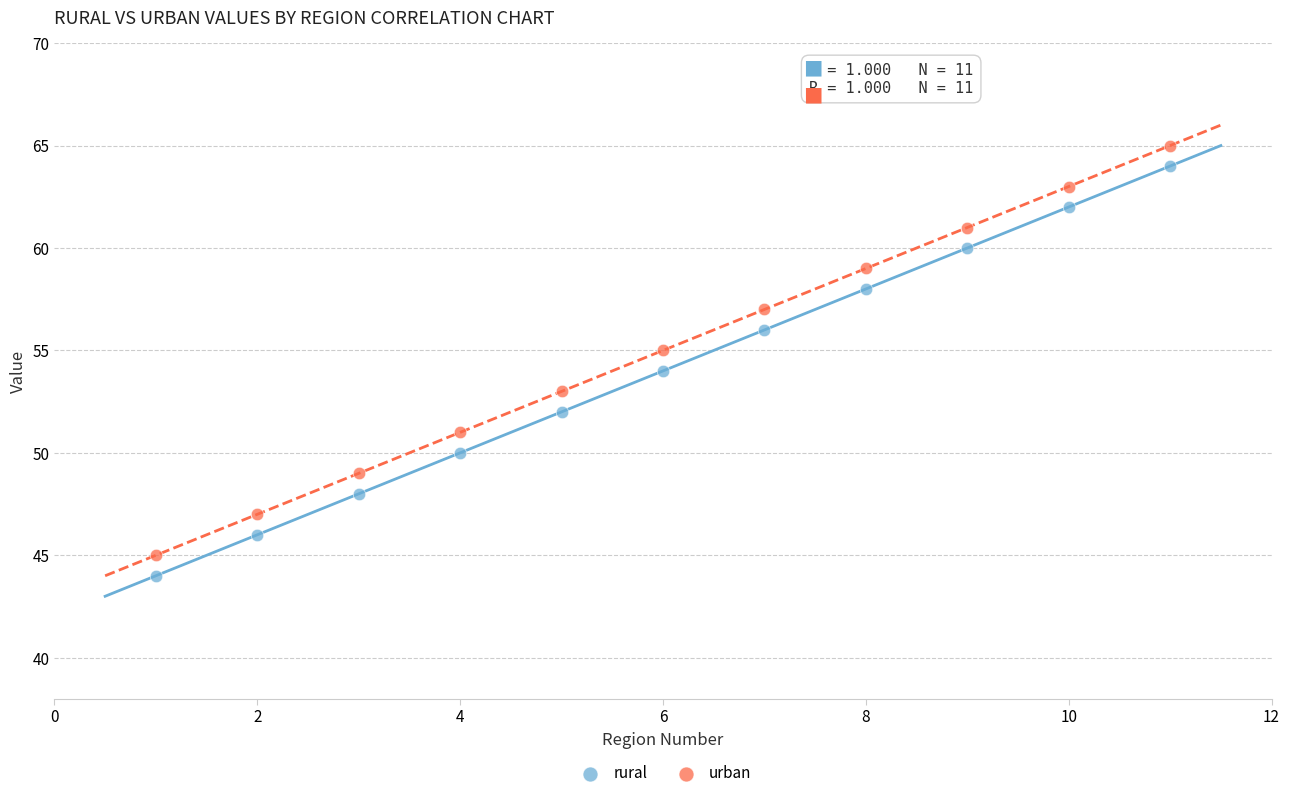

Which series contains the highest Y value?

urban